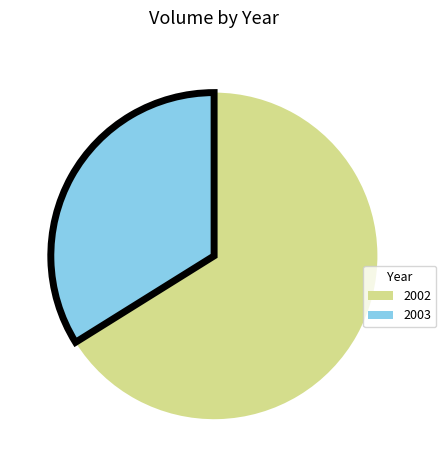

True or false: 2003 accounts for 19% of the total.

False